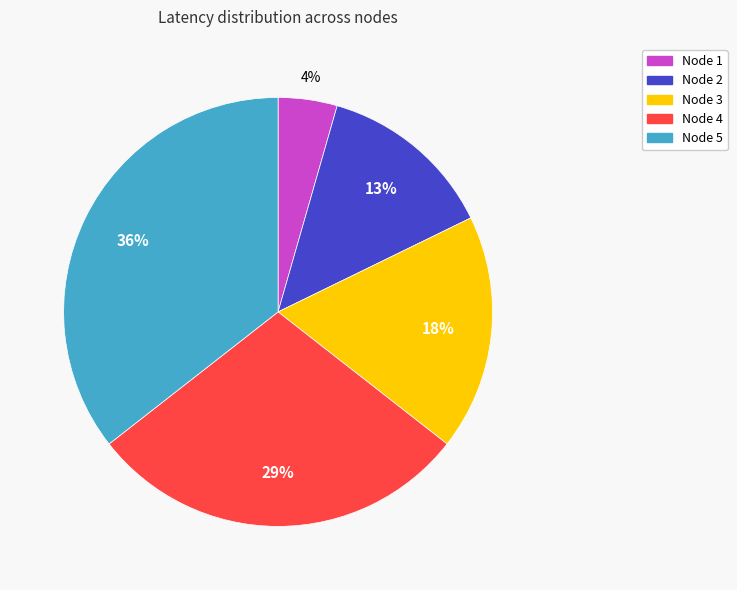

How many slices are in this pie chart?

5